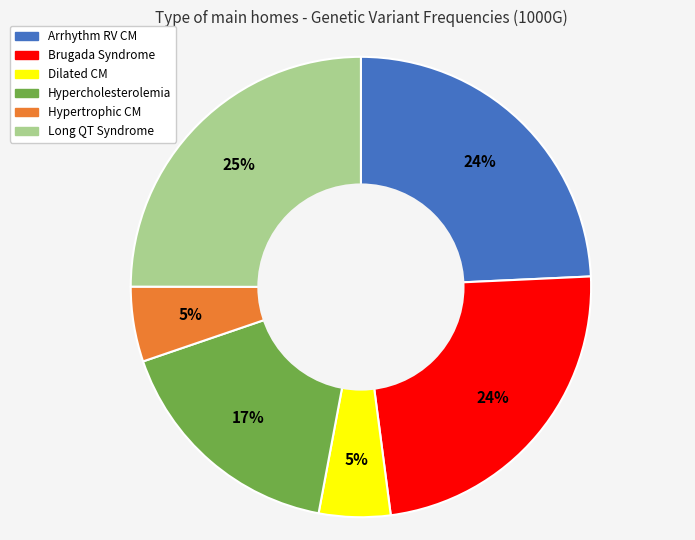

Between Hypercholesterolemia and Dilated CM, which is larger?

Hypercholesterolemia